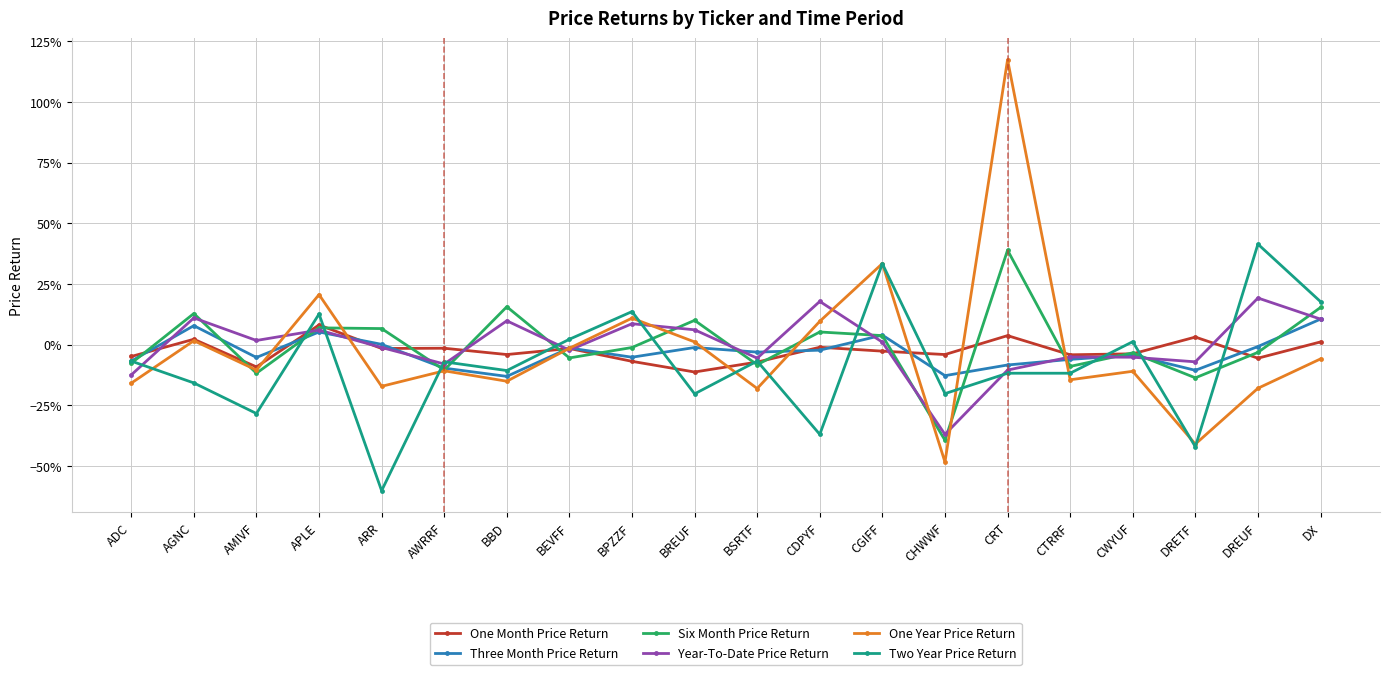

True or false: One Year Price Return has a value of -0.0 at BEVFF.

True